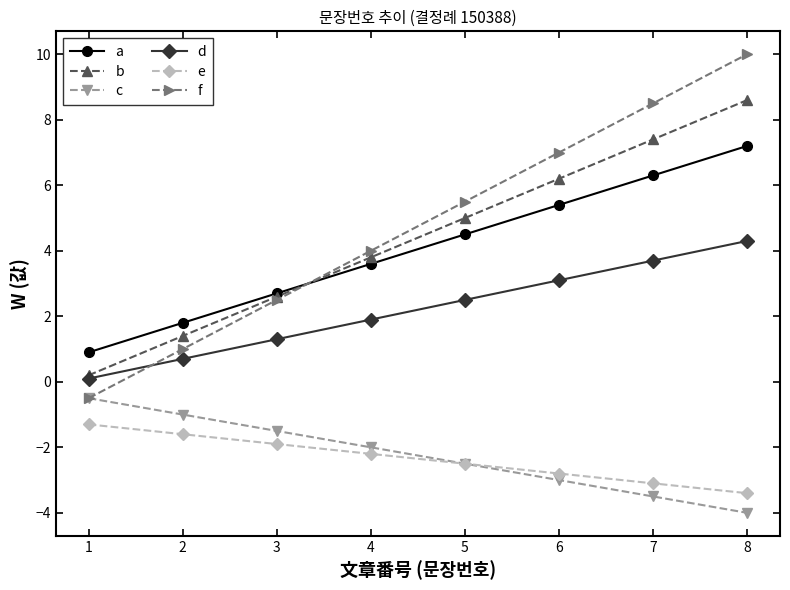

True or false: f and e intersect in this chart.

False